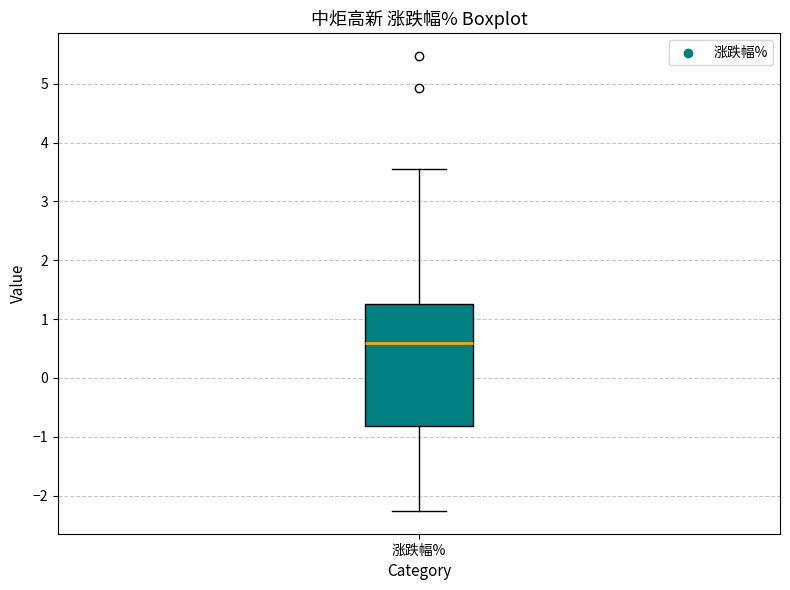

Transcribe this box plot: give where the median line is, the range the box spans, and where the two whiskers end, as read against the y-axis. The values are not printed on the chart, so give them approximately, as read against the axis.

median 0.6, box -0.8 to 1.3, whiskers -2.3 to 3.6